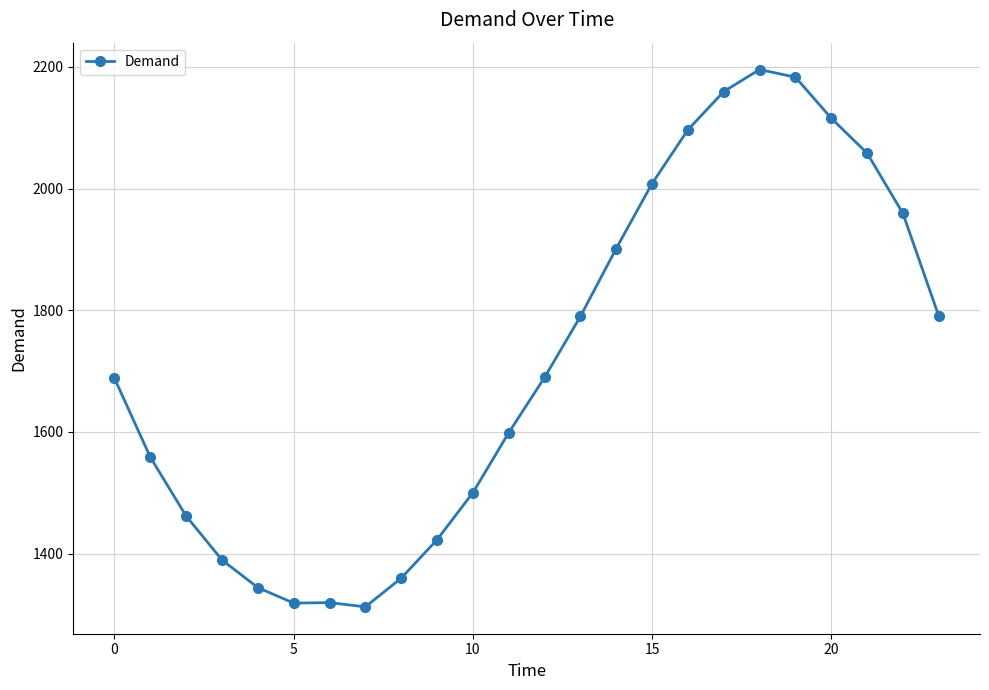

What is the sum of all values?

41220.8